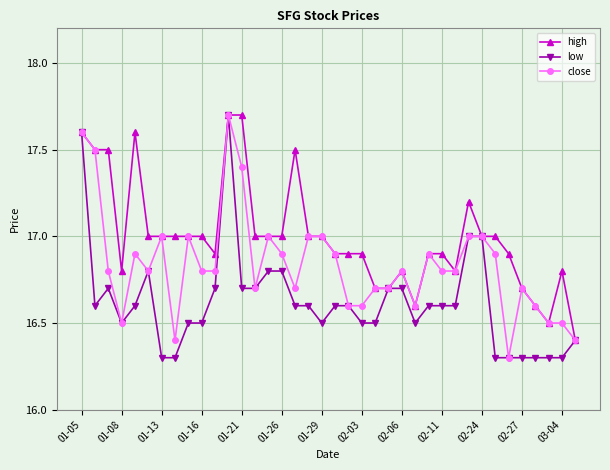

Rank the series by their average value, from highest to lowest.

high, close, low